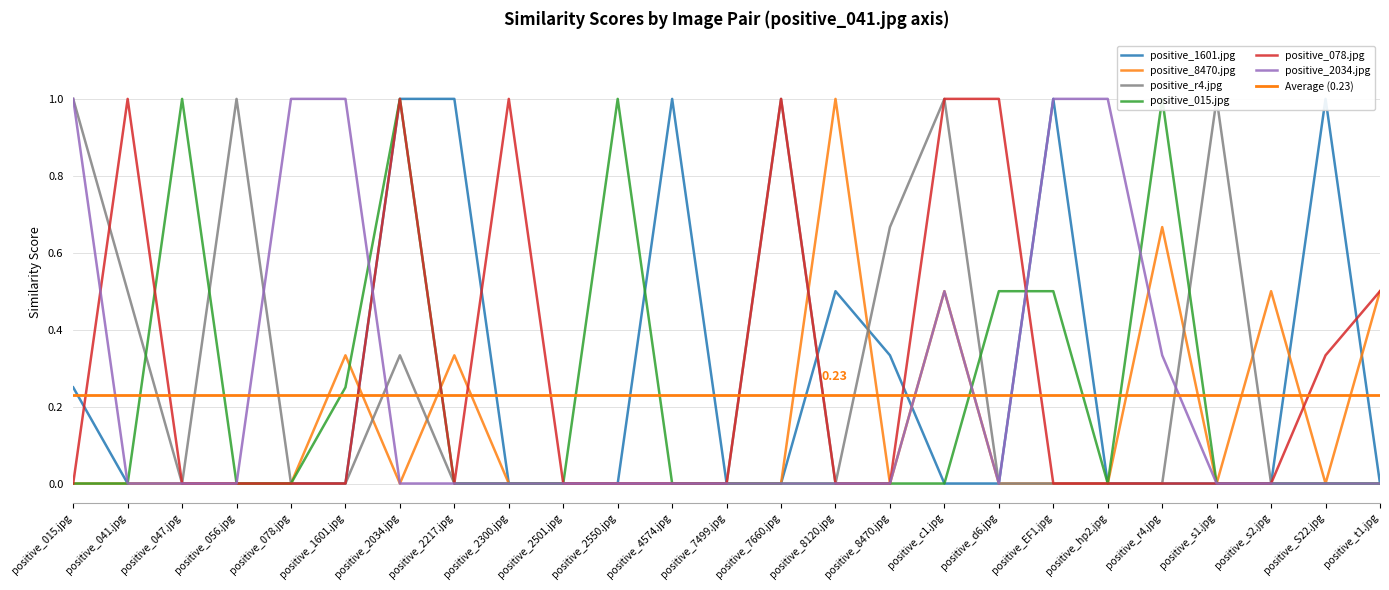

Is the value of positive_r4.jpg at positive_078.jpg greater than the value of positive_8470.jpg at positive_r4.jpg?

No